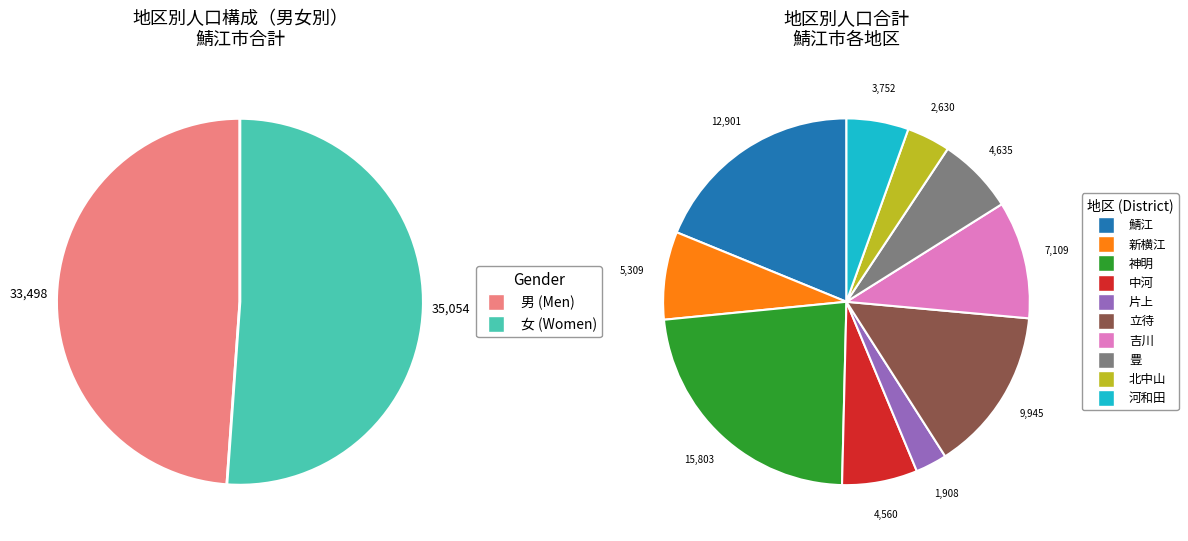

Rank the series at 立待 from lowest to highest value.

男, 女